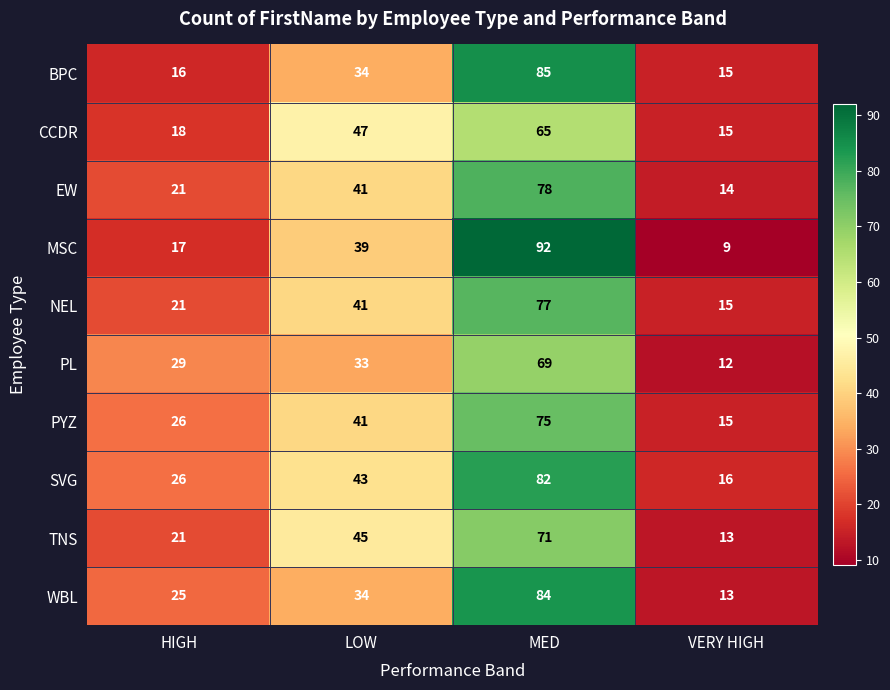

What is the minimum value shown in the chart?

9